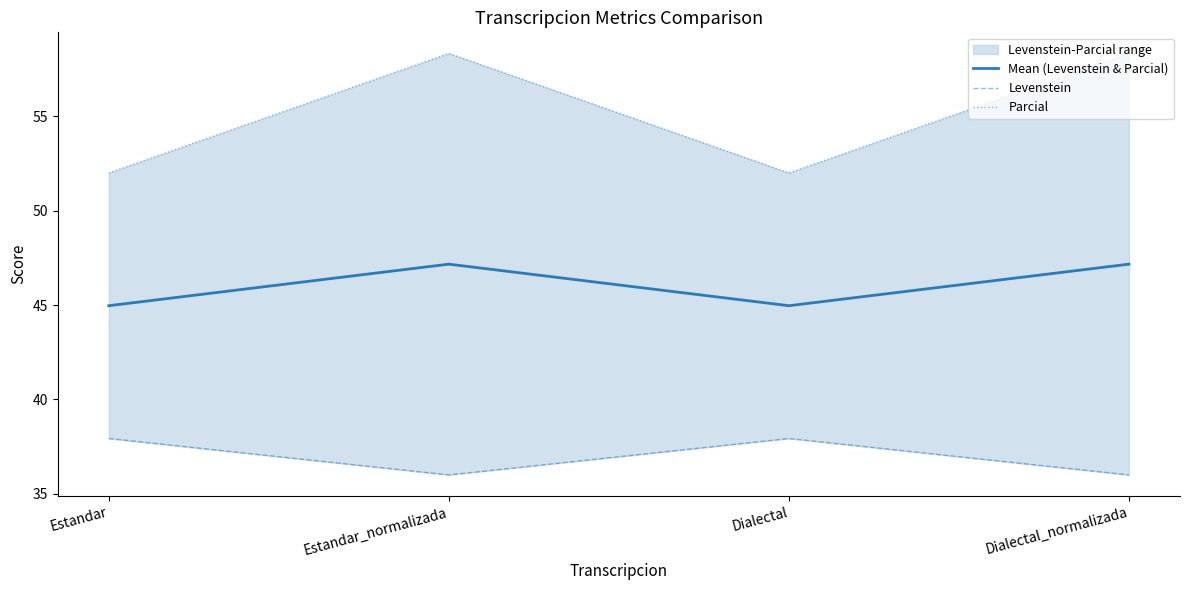

The value of Mean (Levenstein & Parcial) at Estandar_normalizada is 13.9. True or false?

False